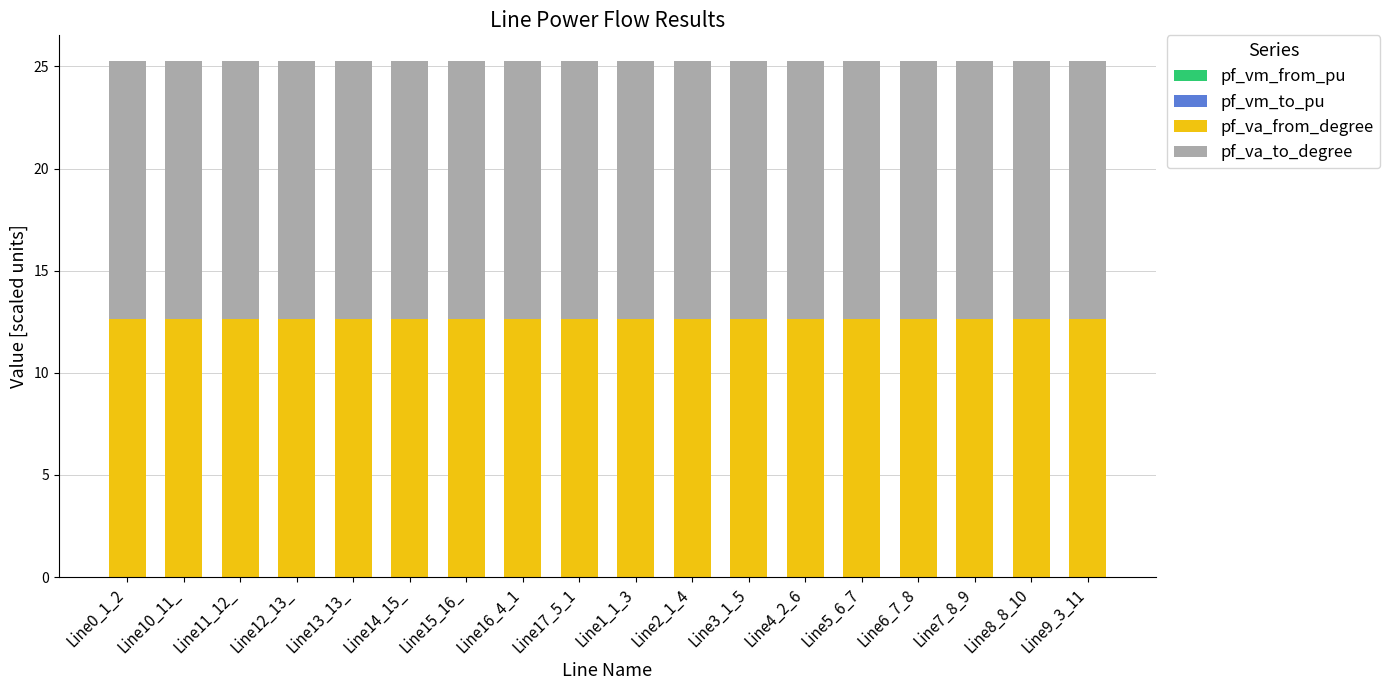

Are the bars horizontal?

No